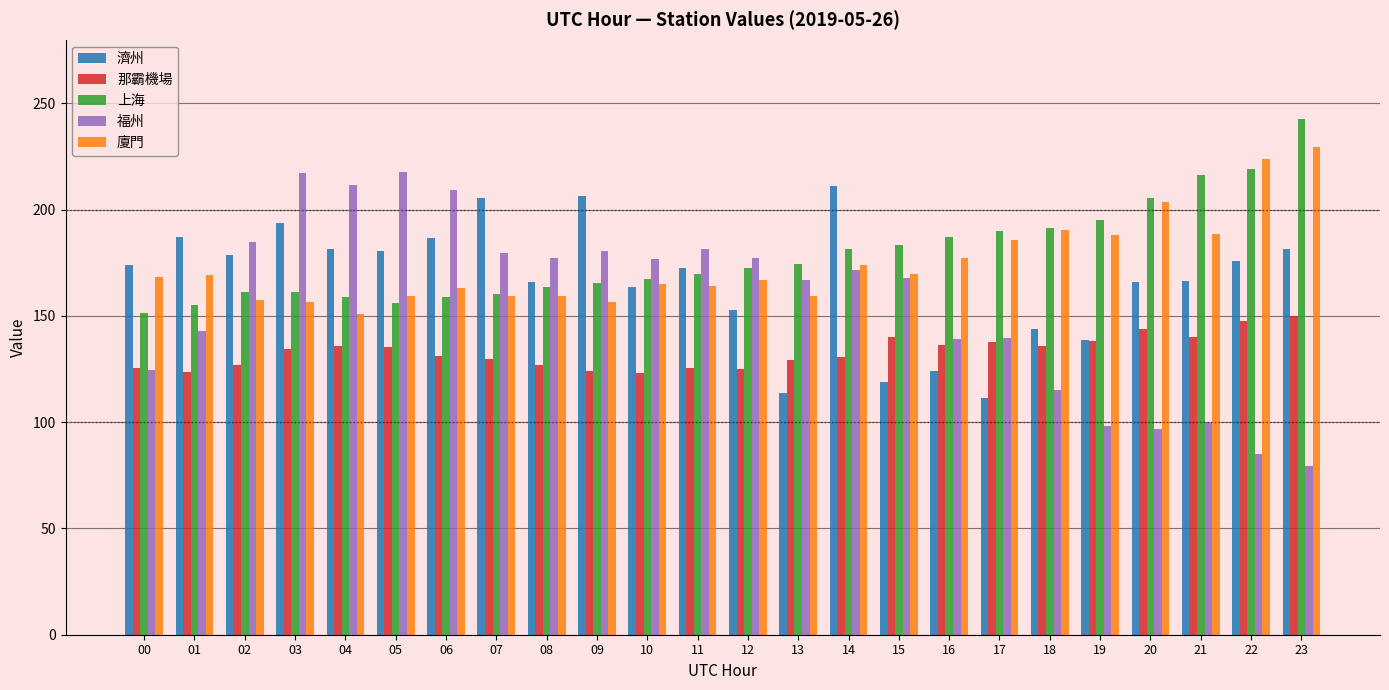

Does the chart contain any negative values?

No